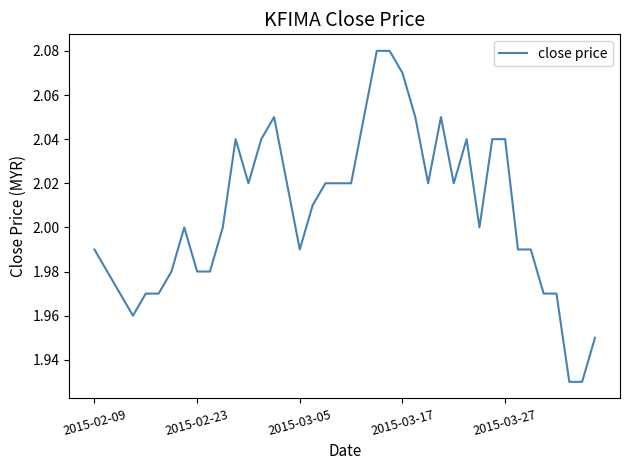

At which label does the data first exceed 2?

11